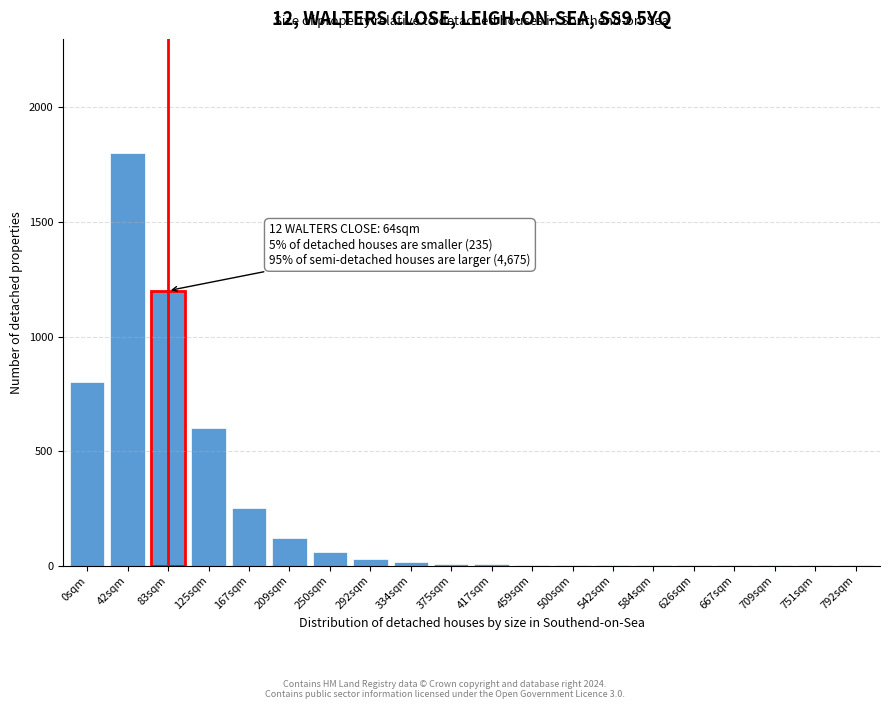

At which label is the value closest to 900?

0sqm